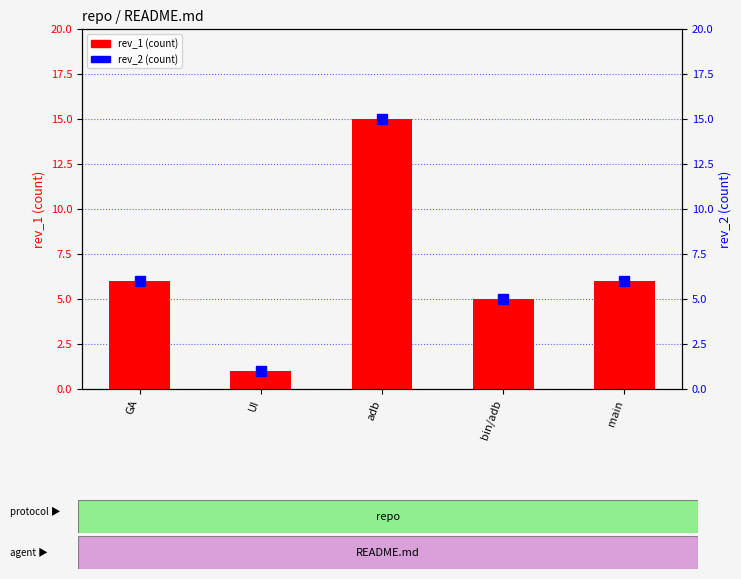

Reading left to right, transcribe all the data shown in this chart.

rev_1: GA=6	UI=1	adb=15	bin/adb=5	main=6
rev_2: GA=6	UI=1	adb=15	bin/adb=5	main=6